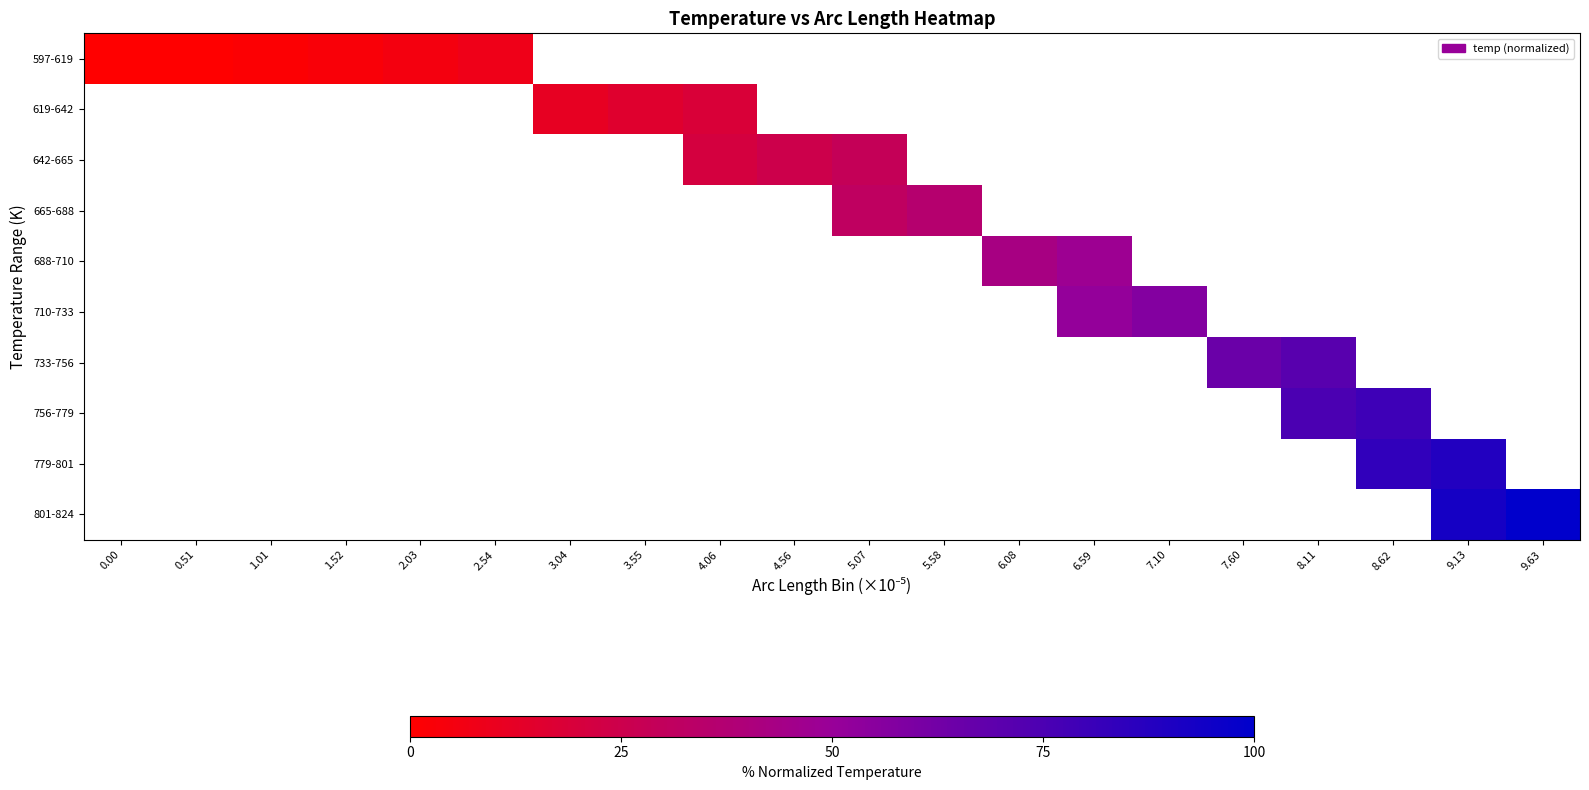

Which label corresponds to the largest value in the chart?

9.63